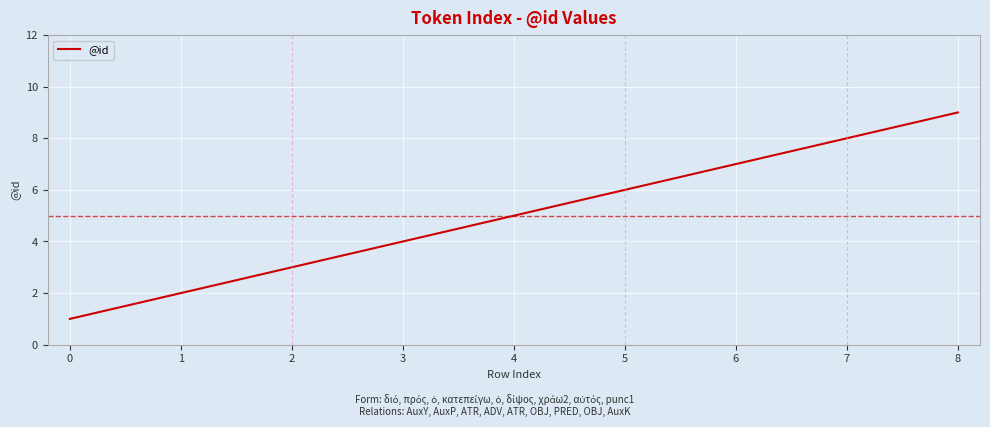

List the labels in order of value, largest first.

8, 7, 6, 5, 4, 3, 2, 1, 0